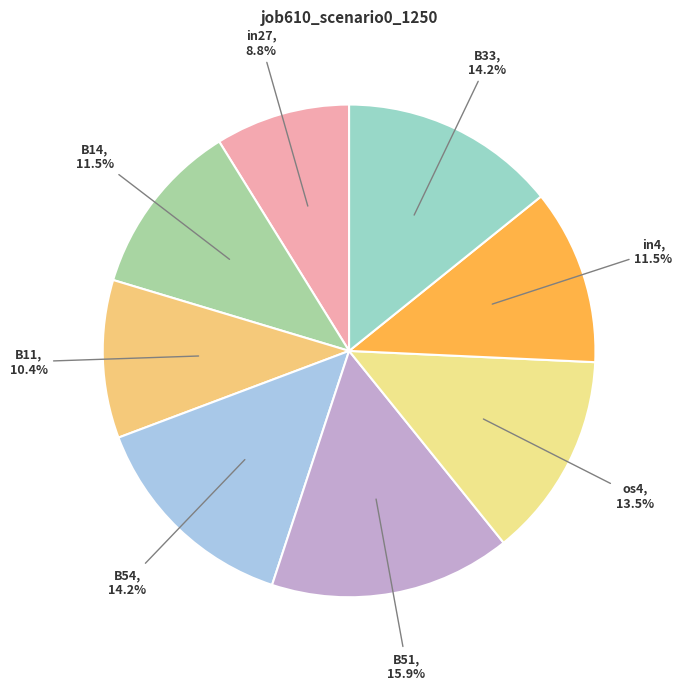

How many segments does this pie chart have?

8